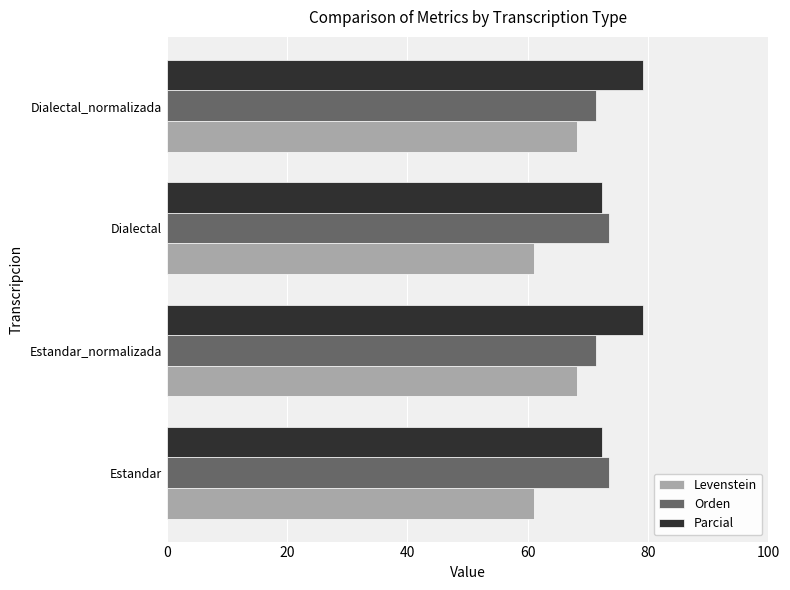

List the series in order of their peak value, lowest first.

Levenstein, Orden, Parcial